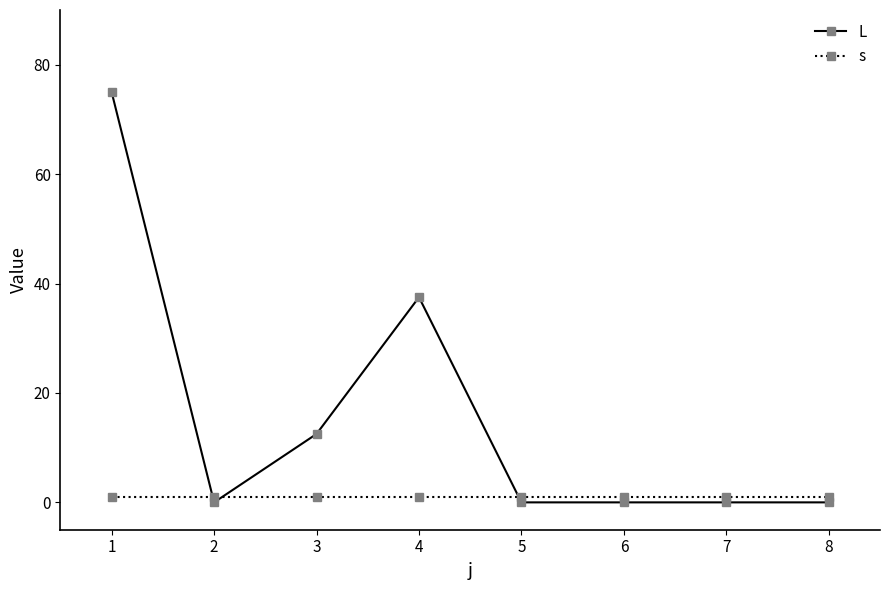

List the series in order of their overall mean, highest first.

L, s